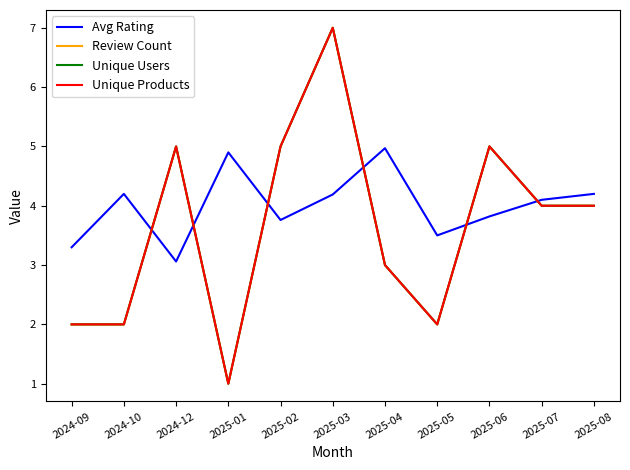

True or false: Unique Products and Review Count intersect in this chart.

False